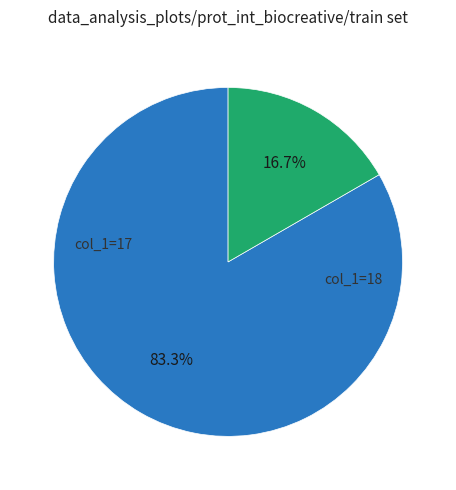

Does any single category account for the majority?

Yes